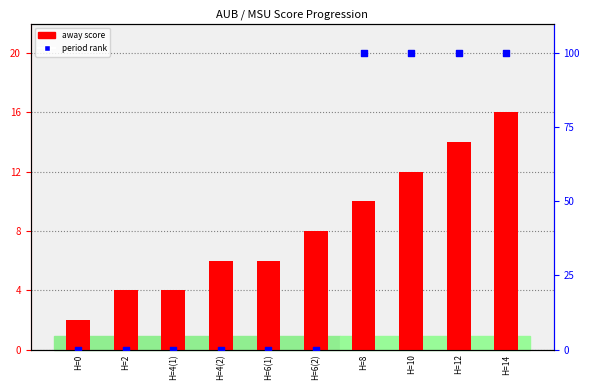

What is the total value across all series at H=14?

116